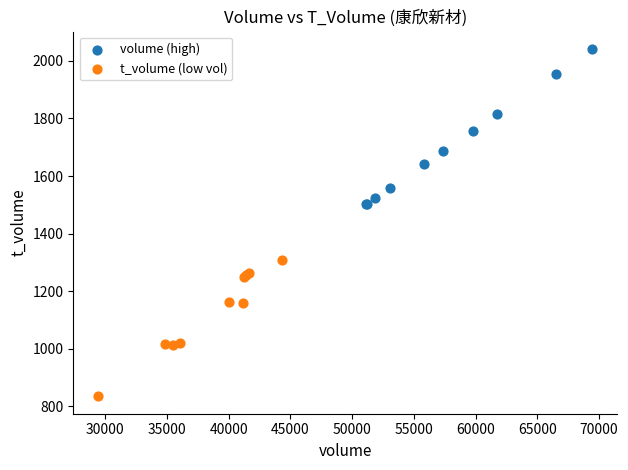

Which series reaches the maximum Y coordinate?

volume (high)